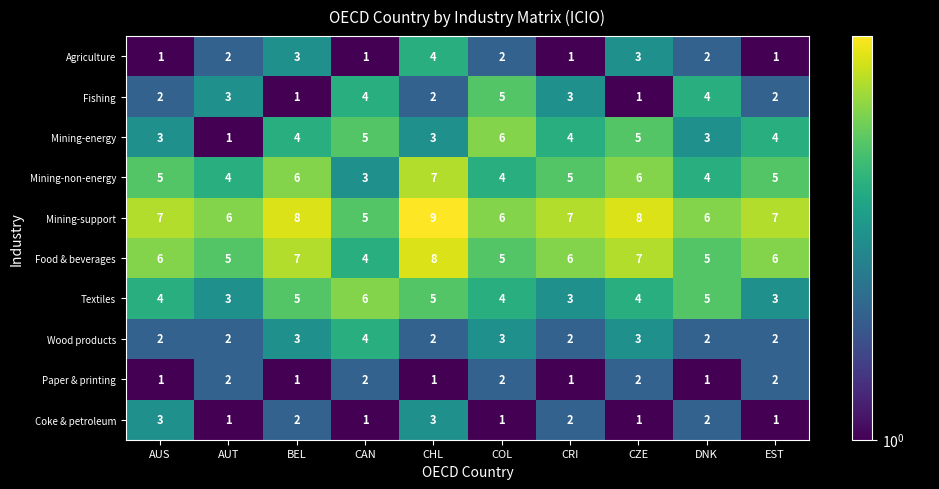

How many Wood products values are between 2 and 3?

9